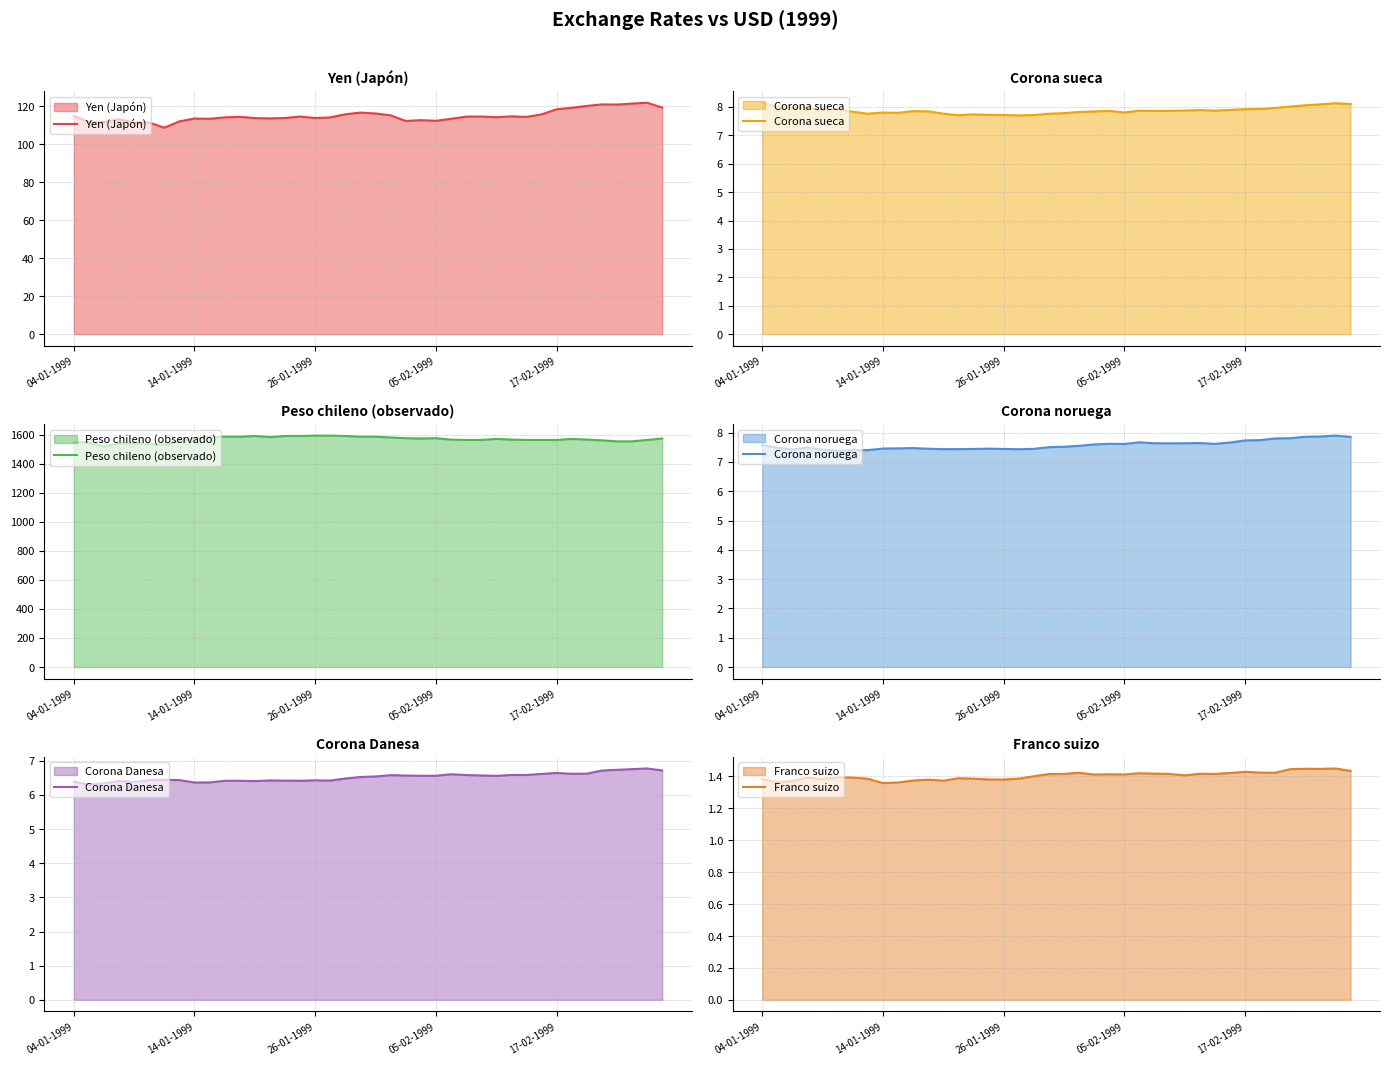

What is the highest value of the Yen (Japón) series?

121.7